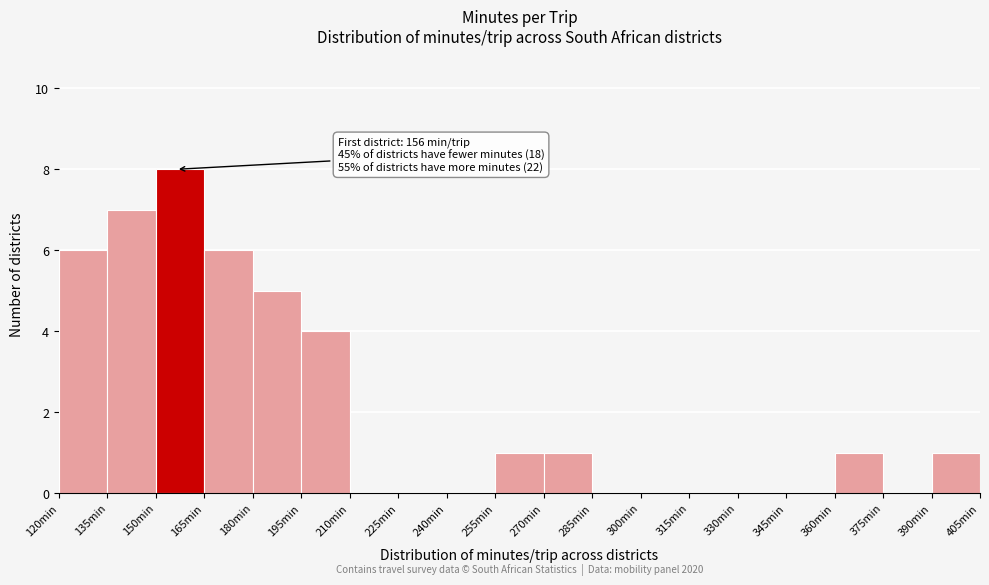

Which range on the x-axis has the tallest bar?

150 to 165